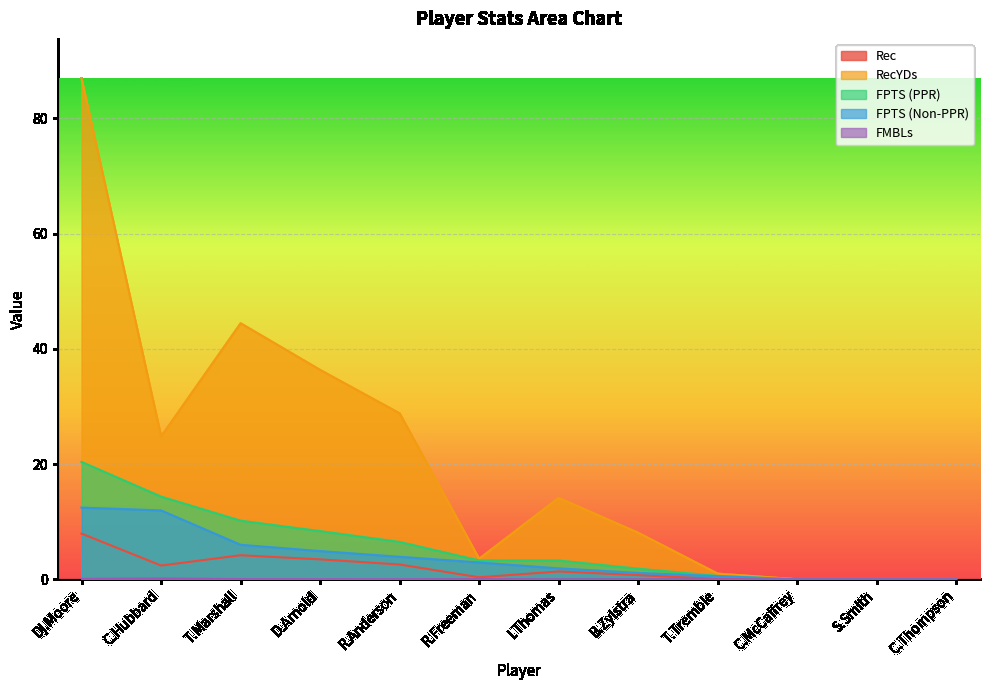

Reading left to right, list all the values displayed in this chart.

Rec: Dj.Moore=7.9	C.Hubbard=2.4	T.Marshall=4.2	D.Arnold=3.5	R.Anderson=2.6	R.Freeman=0.3	I.Thomas=1.4	B.Zylstra=0.7	T.Tremble=0.1	C.McCaffrey=0.0	S.Smith=0.0	C.Thompson=0.0
RecYDs: Dj.Moore=86.9	C.Hubbard=24.8	T.Marshall=44.5	D.Arnold=36.4	R.Anderson=28.8	R.Freeman=3.6	I.Thomas=14.1	B.Zylstra=8.1	T.Tremble=1.0	C.McCaffrey=0.0	S.Smith=0.0	C.Thompson=0.0
FPTS (PPR): Dj.Moore=20.4	C.Hubbard=14.3	T.Marshall=10.2	D.Arnold=8.4	R.Anderson=6.5	R.Freeman=3.3	I.Thomas=3.3	B.Zylstra=1.8	T.Tremble=0.6	C.McCaffrey=0.0	S.Smith=0.0	C.Thompson=0.0
FPTS (Non-PPR): Dj.Moore=12.4	C.Hubbard=12.0	T.Marshall=6.0	D.Arnold=4.9	R.Anderson=3.9	R.Freeman=2.9	I.Thomas=1.9	B.Zylstra=1.1	T.Tremble=0.6	C.McCaffrey=0.0	S.Smith=0.0	C.Thompson=0.0
FMBLs: Dj.Moore=0.1	C.Hubbard=0.1	T.Marshall=0.0	D.Arnold=0.0	R.Anderson=0.0	R.Freeman=0.0	I.Thomas=0.0	B.Zylstra=0.0	T.Tremble=0.0	C.McCaffrey=0.0	S.Smith=0.0	C.Thompson=0.0